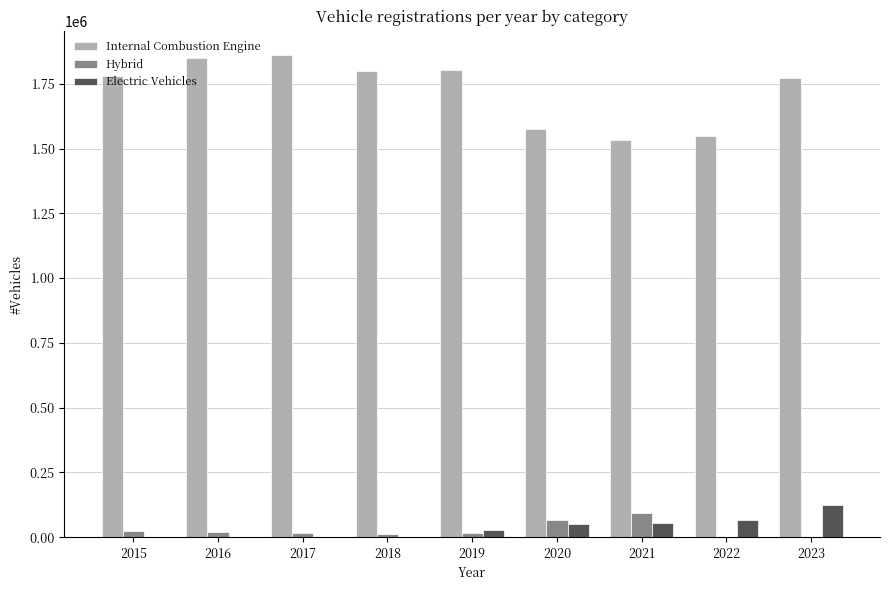

Read the Electric Vehicles value at 2020, to the nearest 50.

51550